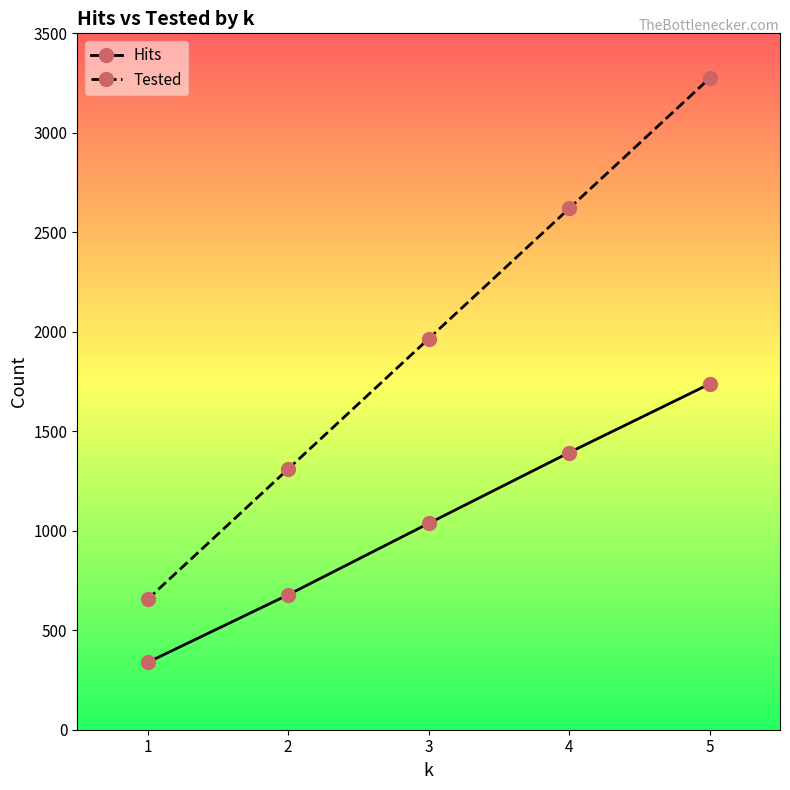

Reading left to right, what are all the values shown in this chart?

Hits: 338	678	1037	1393	1738
Tested: 655	1310	1965	2620	3275